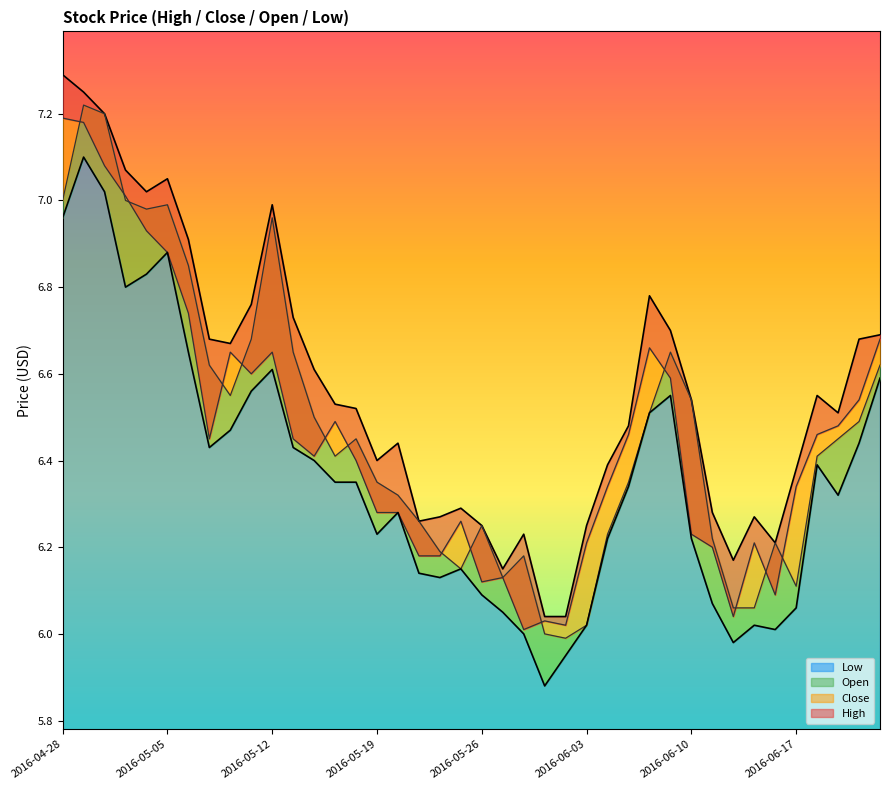

True or false: Low has a value of 6.6 at 2016-05-12.

True